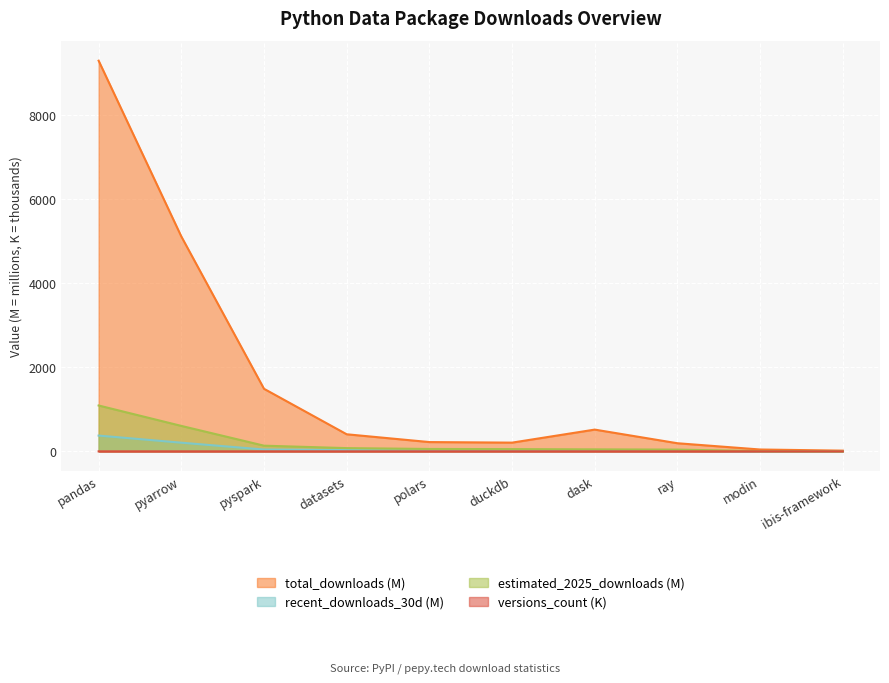

What is the label of the 8th point from the left?

ray